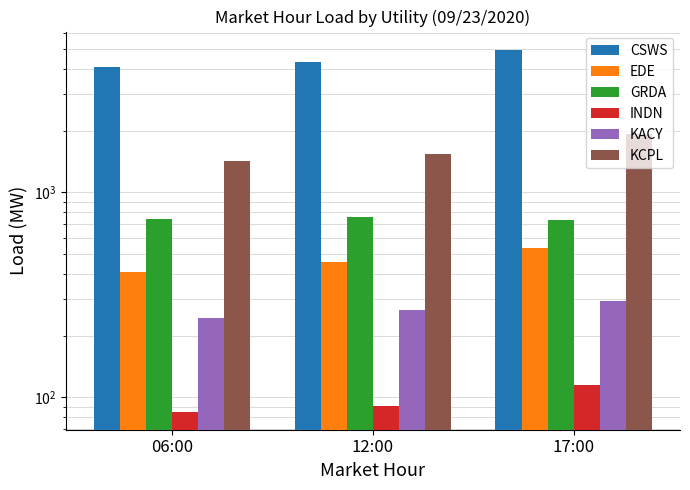

Rank the series by their maximum value, from lowest to highest.

INDN, KACY, EDE, GRDA, KCPL, CSWS